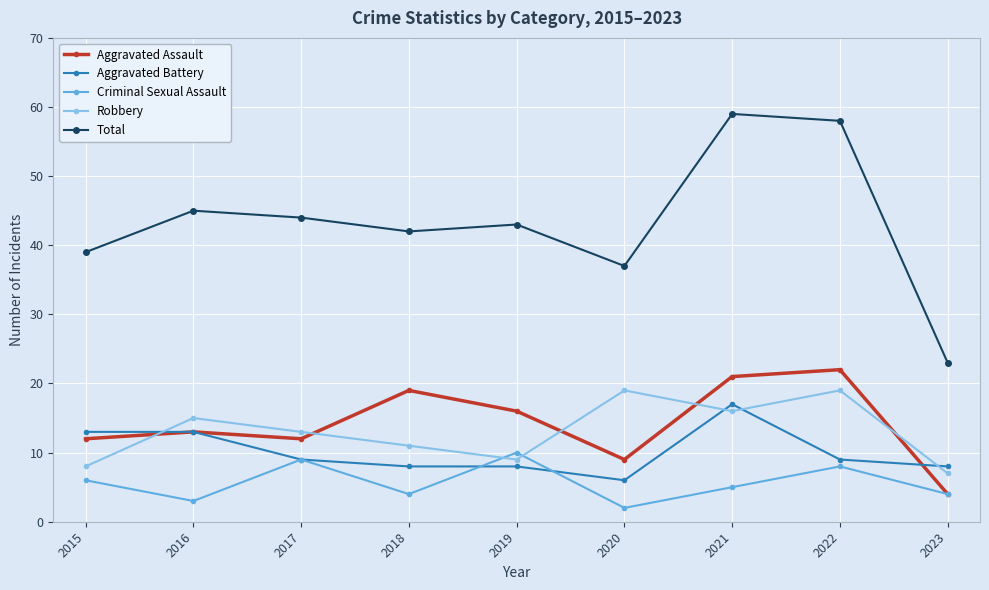

Which series has the widest spread of values?

Total